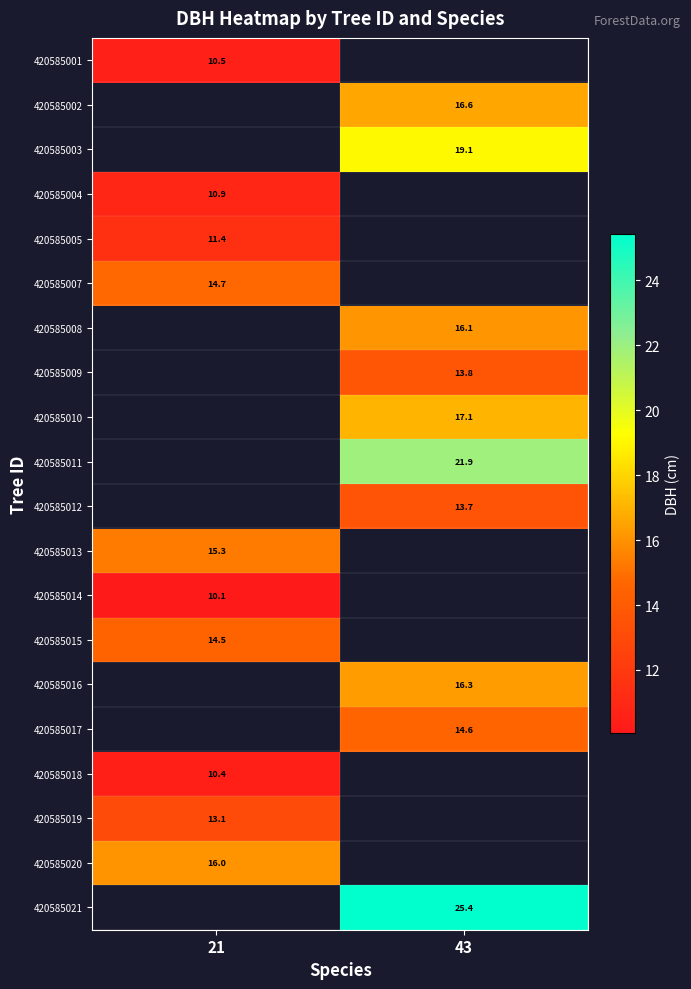

Count the number of categories in the chart.

2